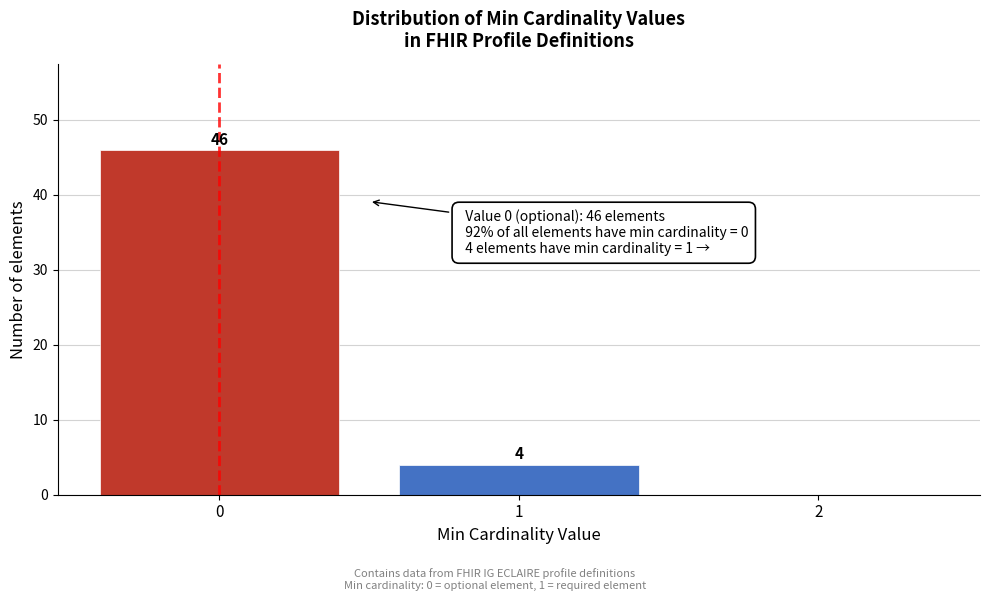

Reading right to left, what are all the values shown in this chart?

2=0	1=4	0=46